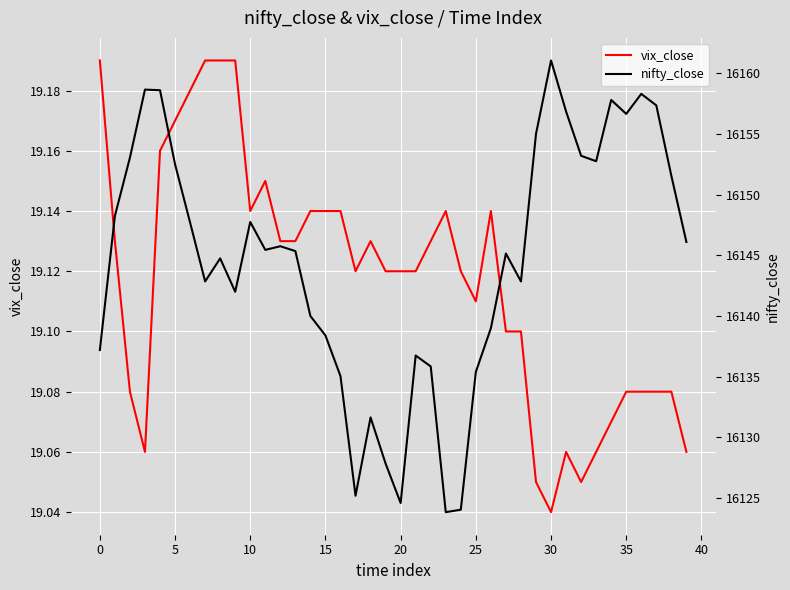

The vix_close series shows 31.0 at 30. True or false?

False